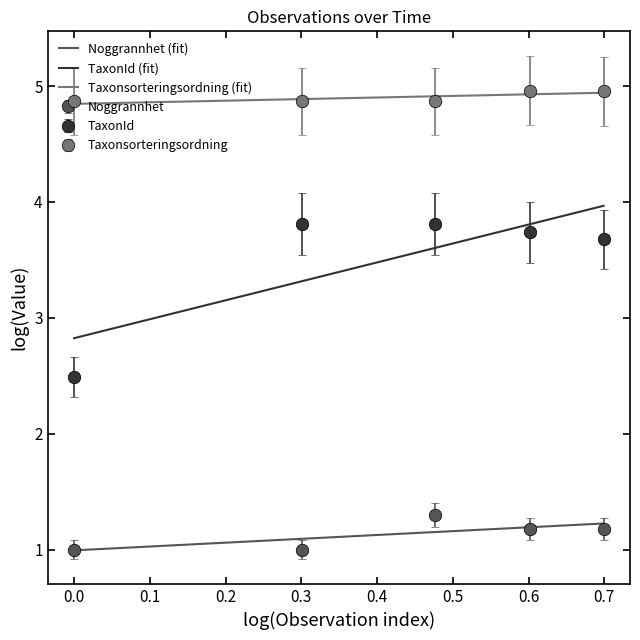

True or false: TaxonId (fit) and Taxonsorteringsordning (fit) cross at least once.

False